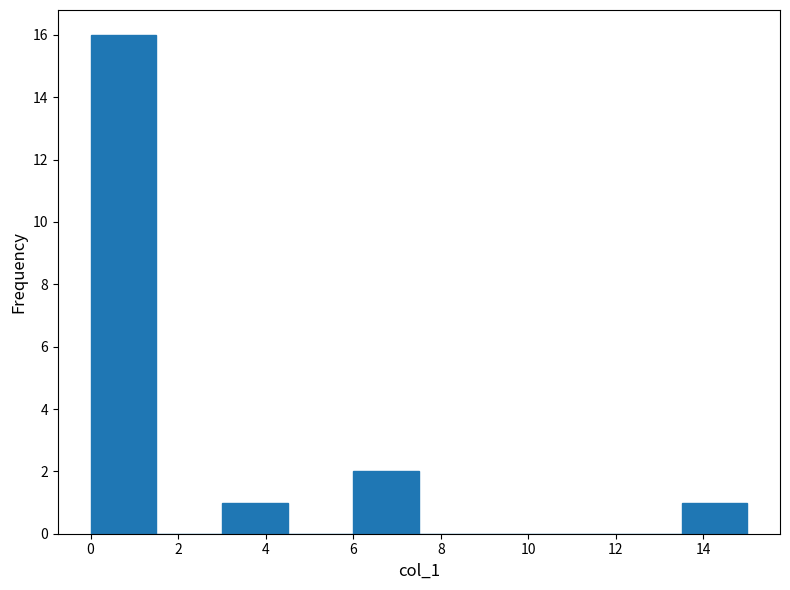

What is the height of the bar covering 6.0 to 7.5 on the x-axis? Neither the bar edges nor the heights are printed on the chart, so give them approximately, as read against the axes.

2